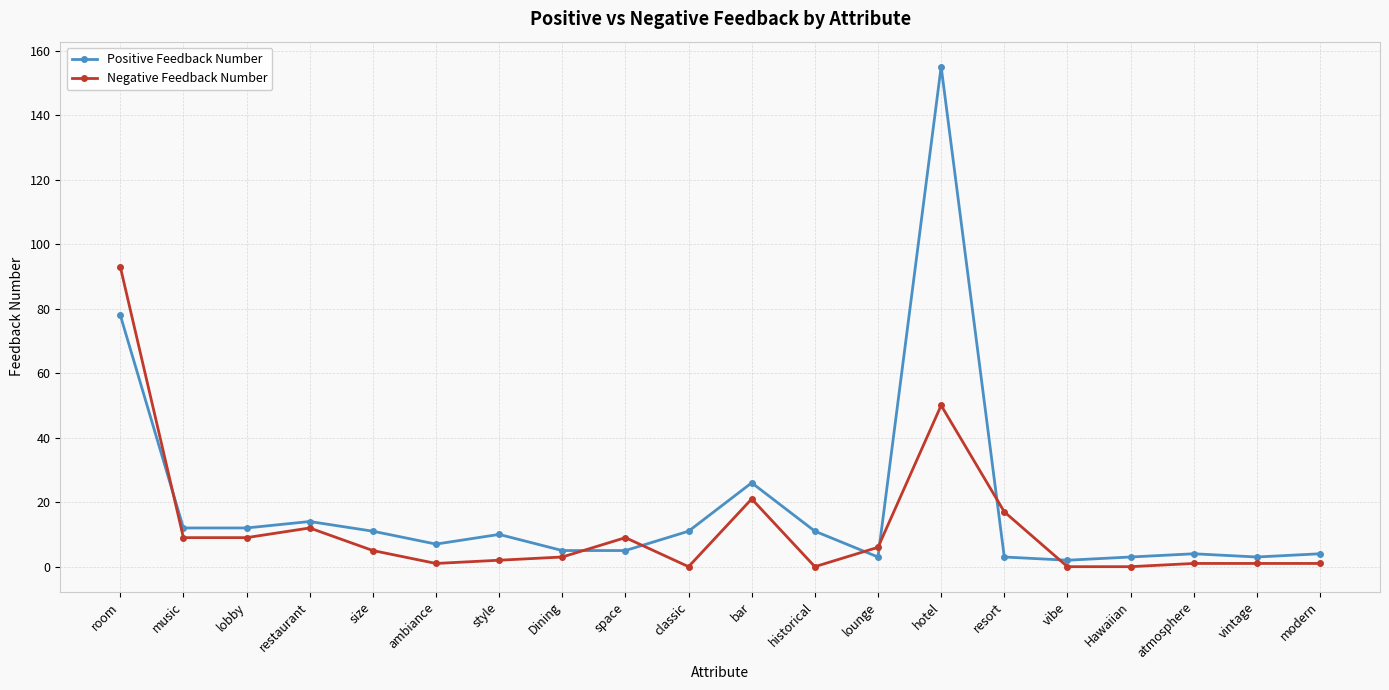

What is the difference between the highest and lowest values at resort?

14